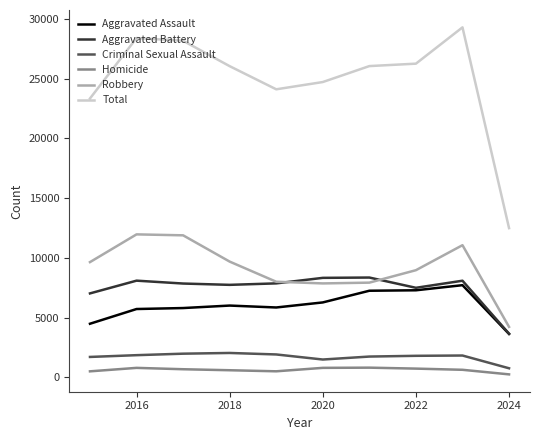

Which series has the largest total across all categories?

Total